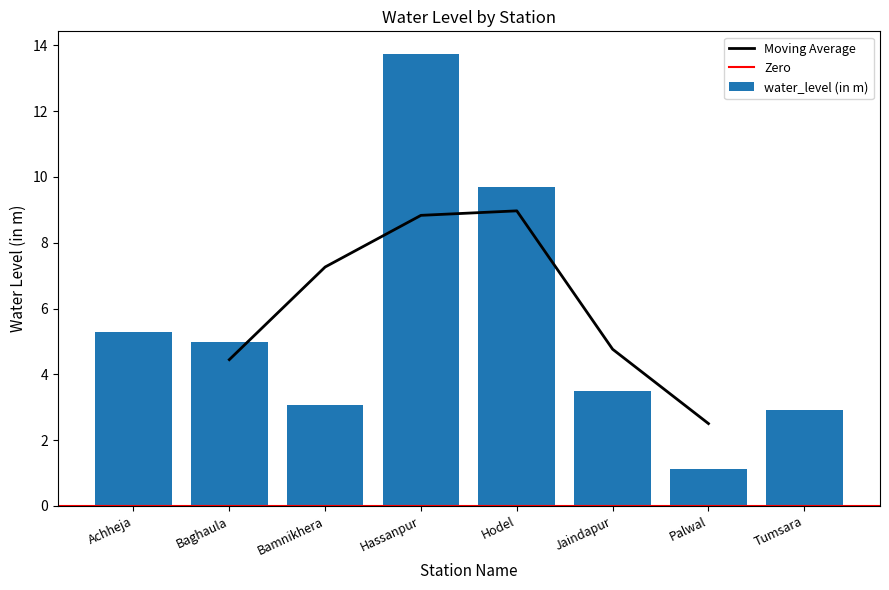

How many bars are there in total?

8